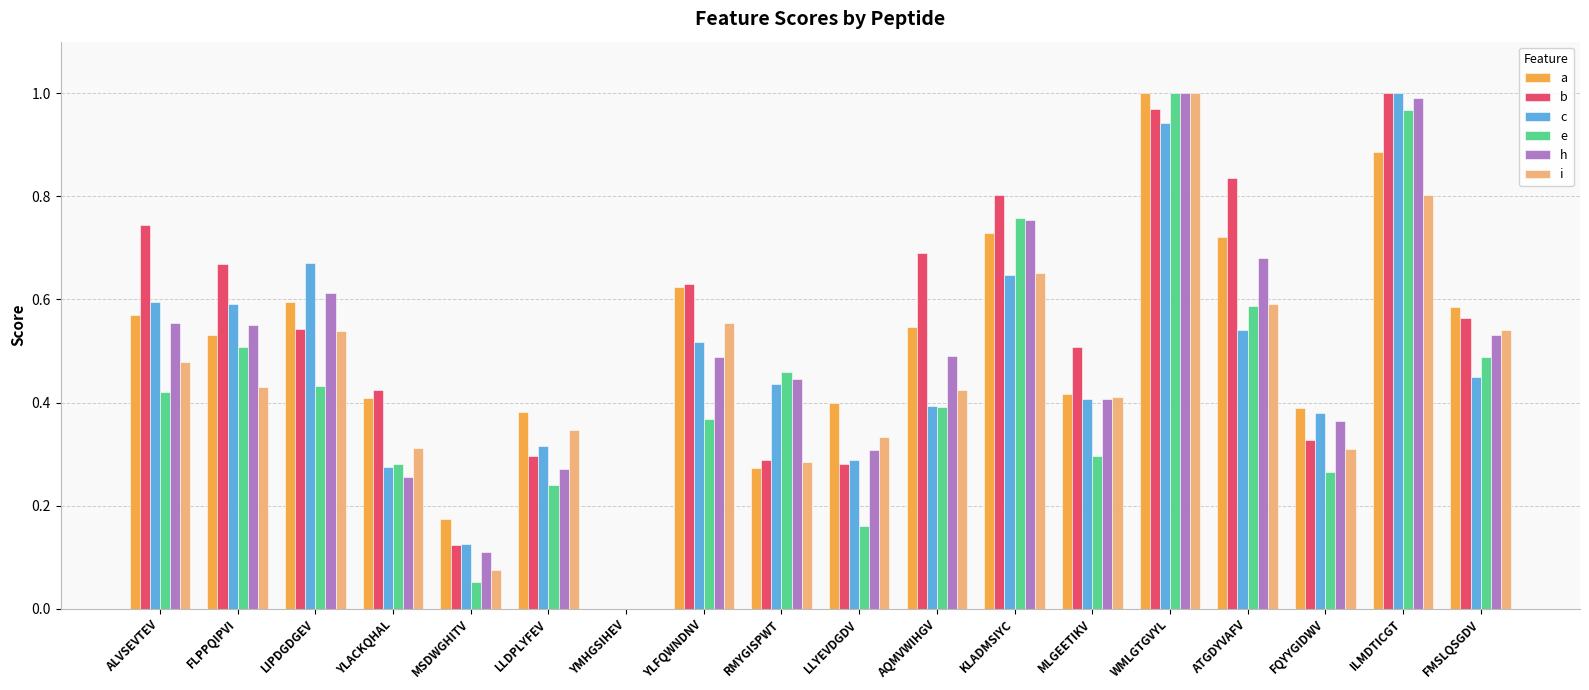

Is it true that c equals 0.4 at RMYGISPWT?

True